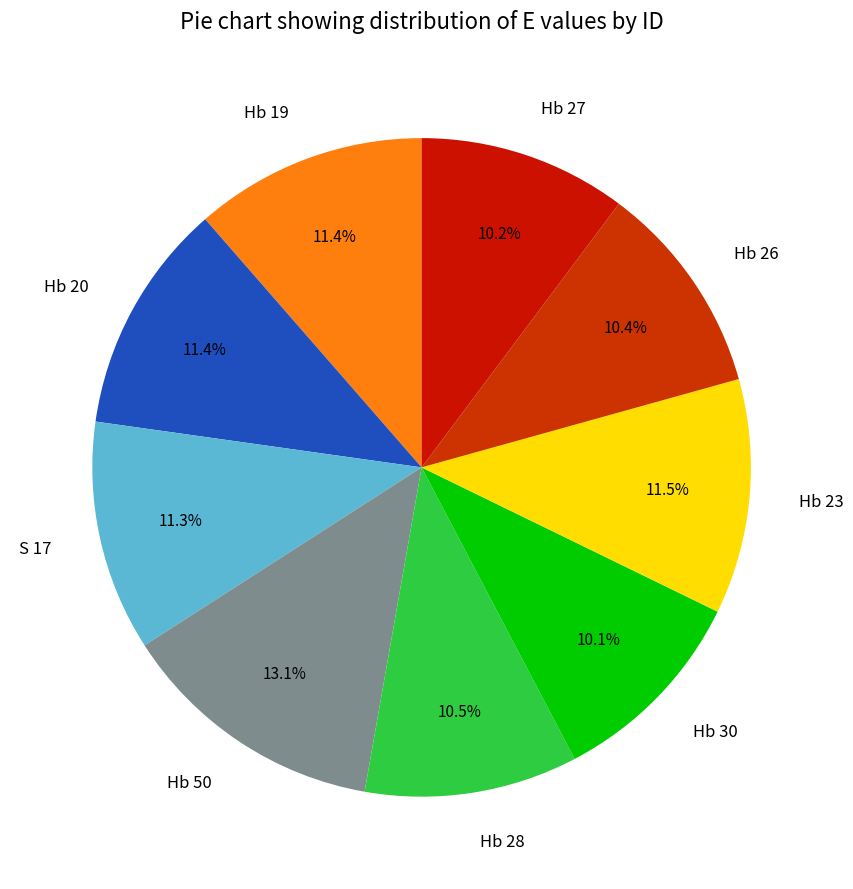

To the nearest percent, what is the average slice percentage?

11%